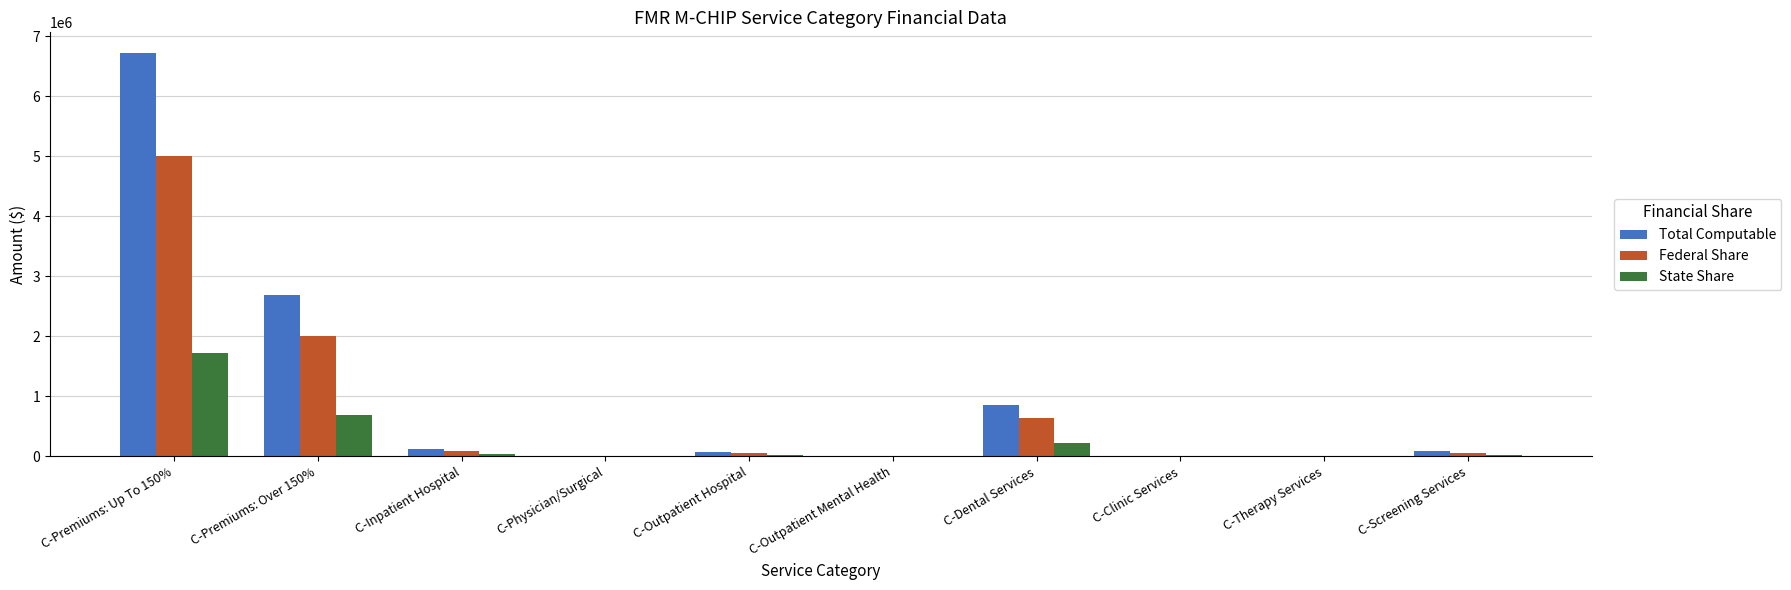

What is the total value across all series at C-Premiums: Over 150%?

5382074